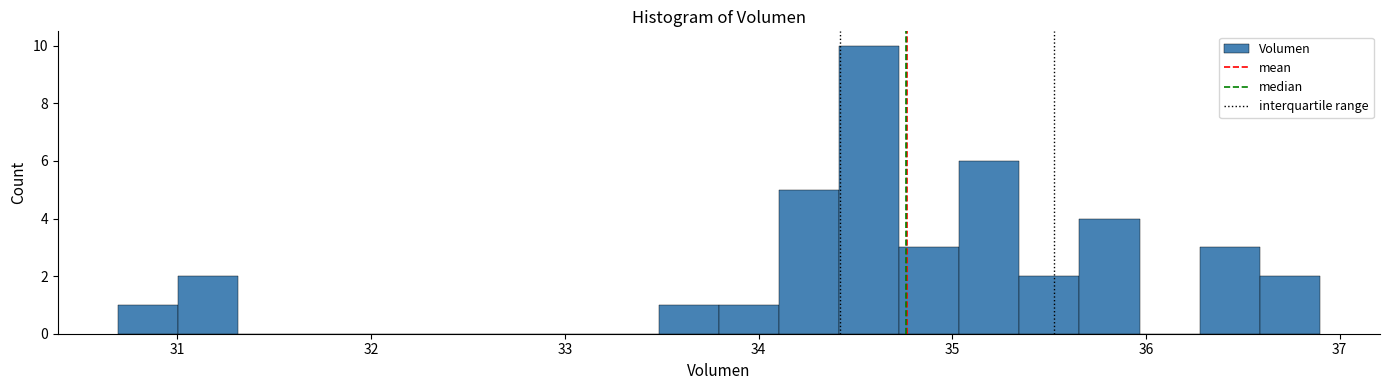

Around what value on the x-axis is the tallest bar? Give the approximate position of its centre, as read against the axis.

34.6